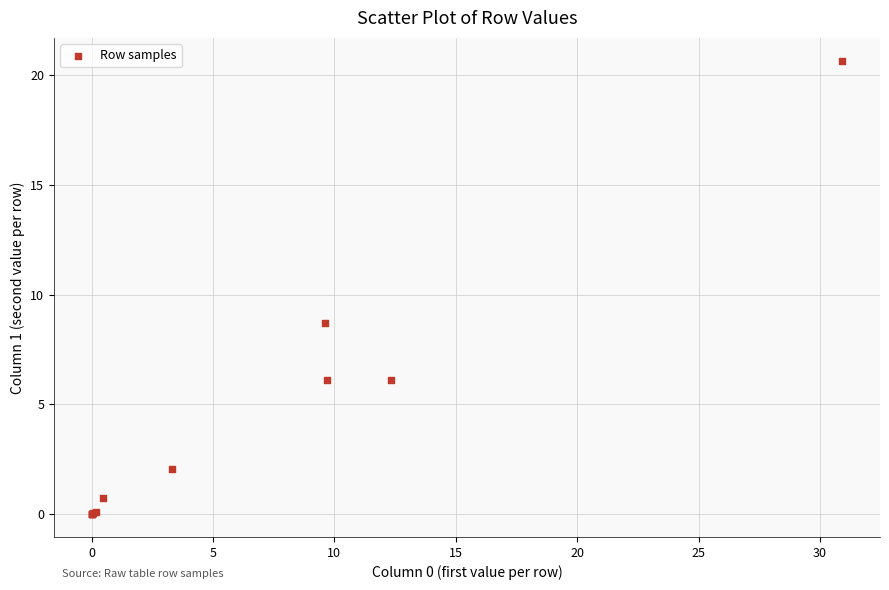

What Y value in the scatter plot is closest to 10?

8.7